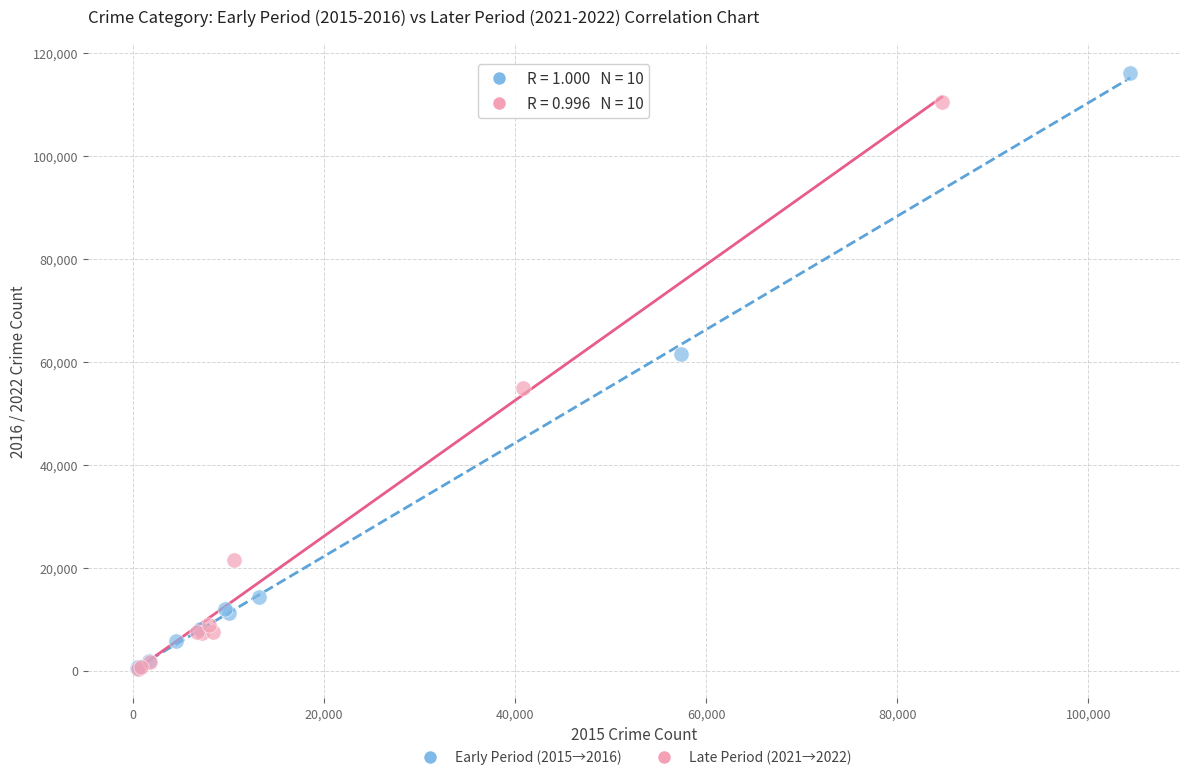

Which series has the largest Y range (max minus min)?

Early Period (2015→2016)